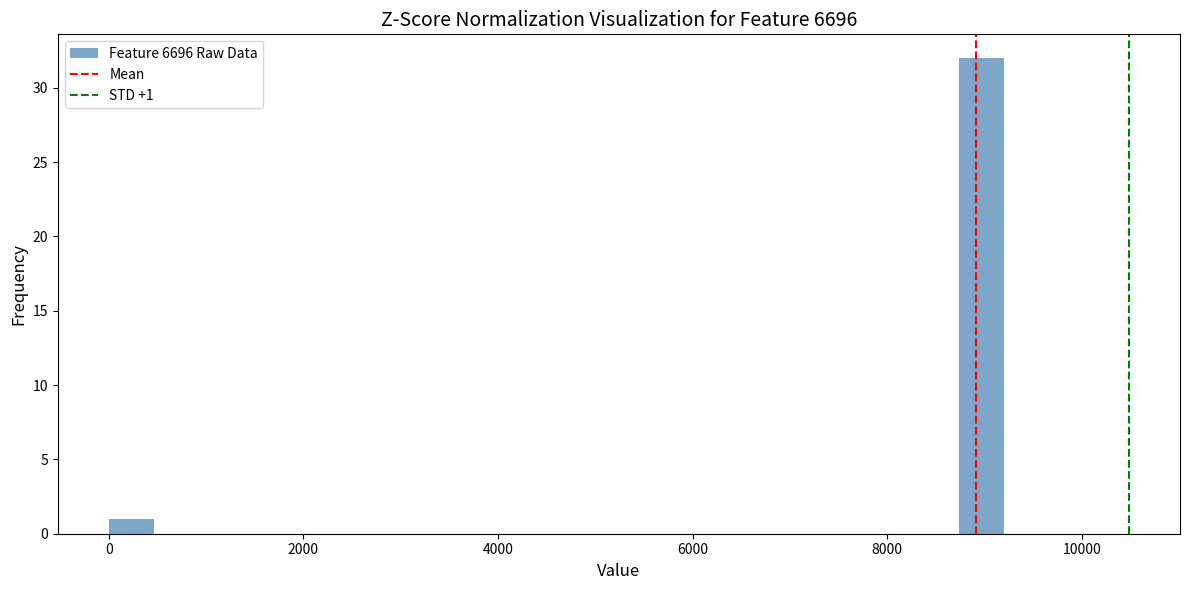

Read against the x-axis, roughly where is the centre of the tallest bar?

9000